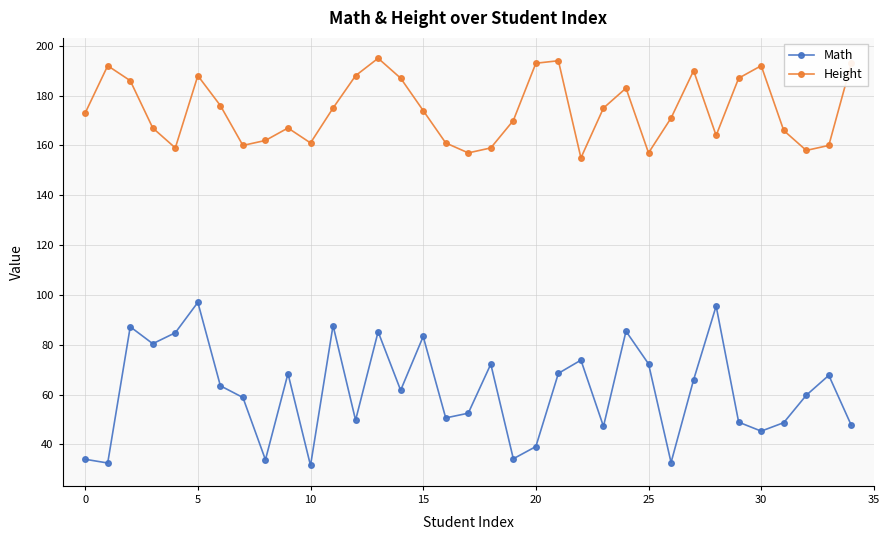

Which series has the widest spread of values?

Math